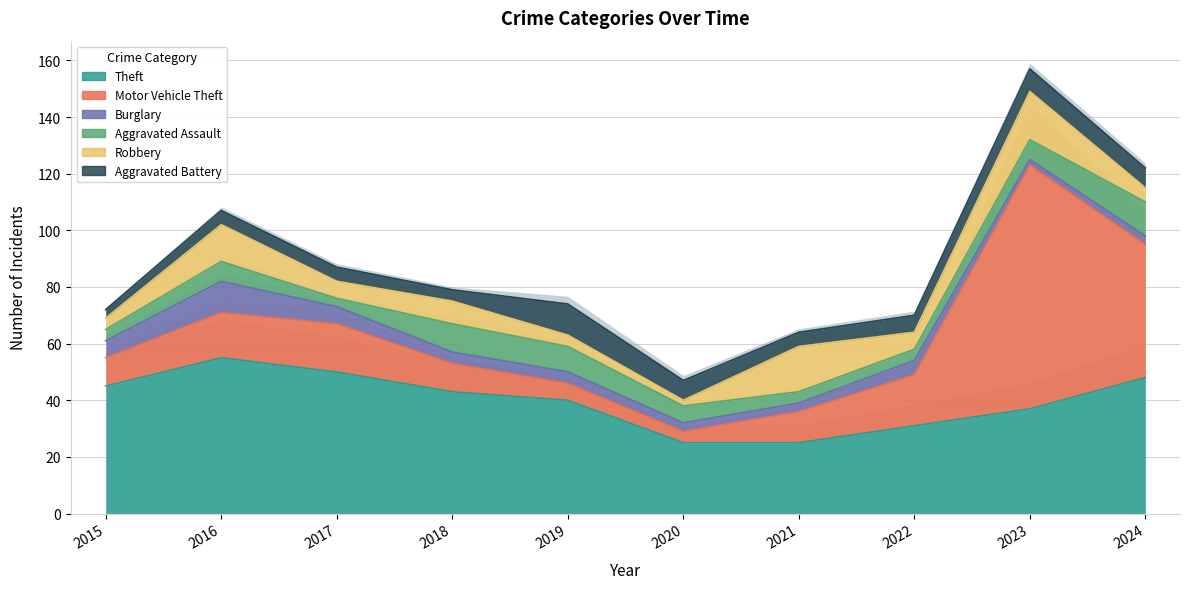

What is the total value across all series at 2018?

79